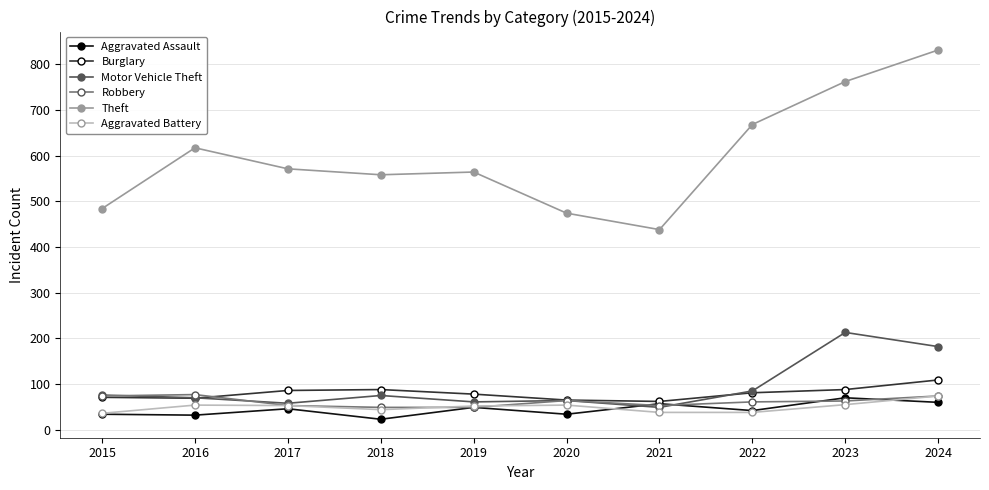

Which series has the widest spread of values?

Theft